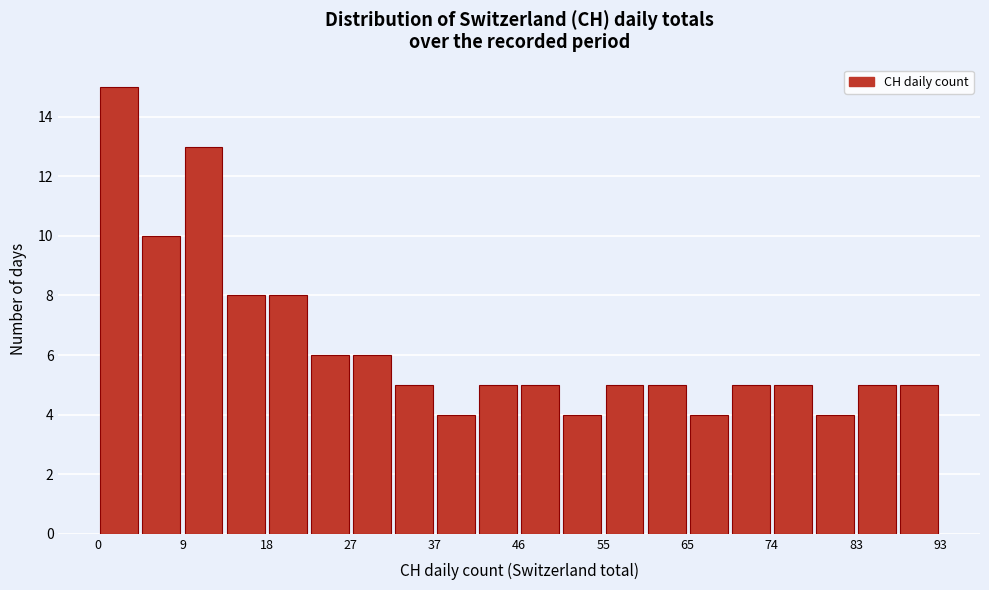

Over which range of the x-axis is the bar tallest?

0 to 5